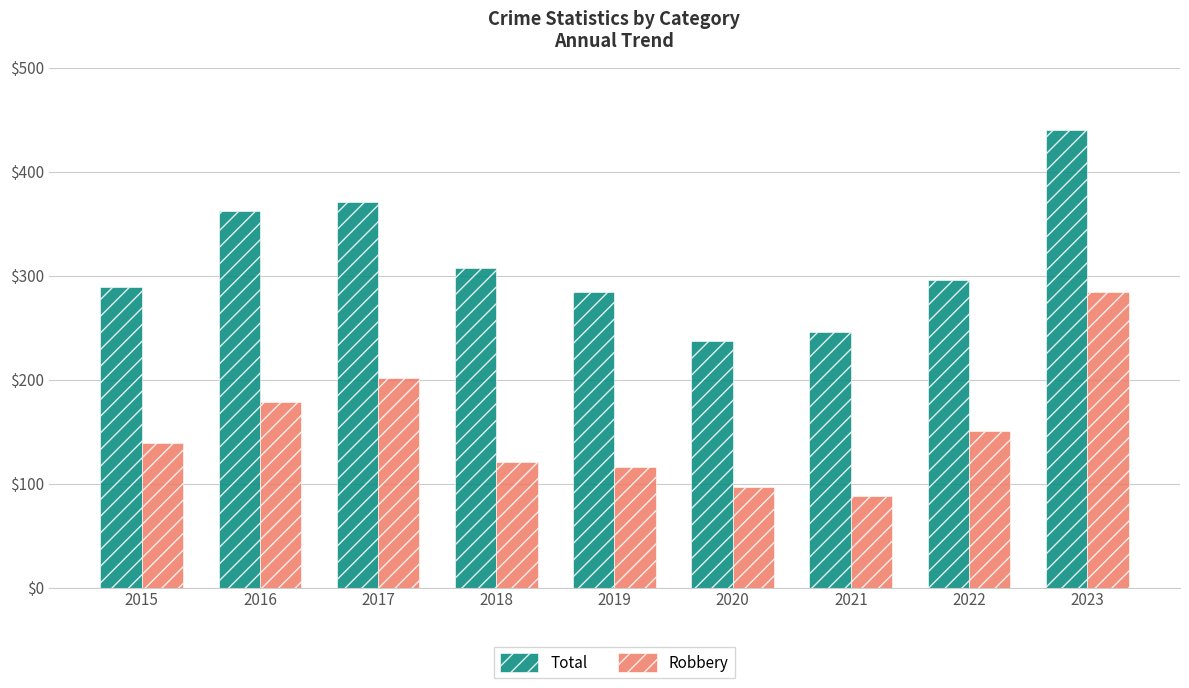

Is the value of Robbery at 2016 greater than the value of Total at 2016?

No